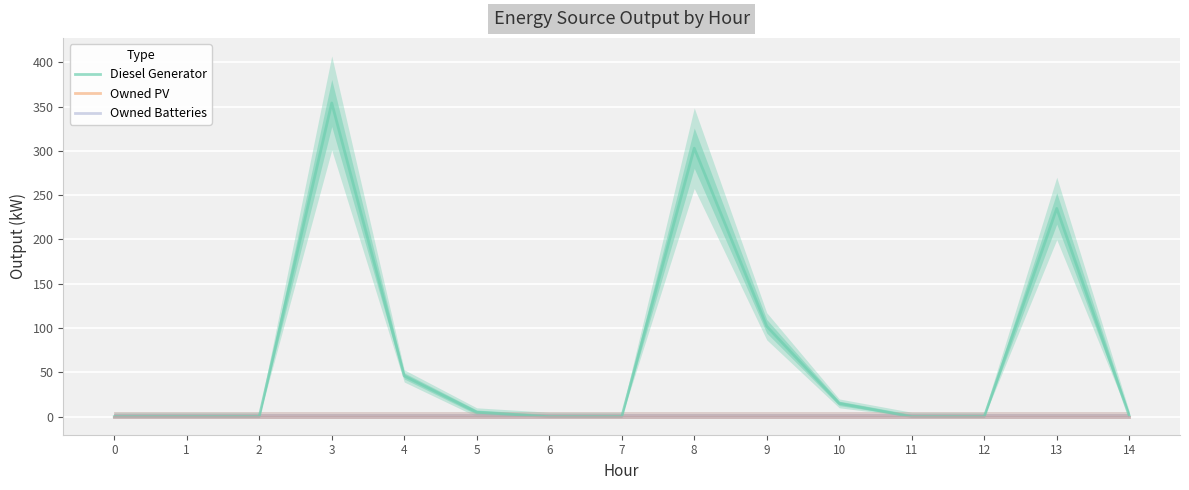

True or false: Owned PV and Diesel Generator cross at least once.

False